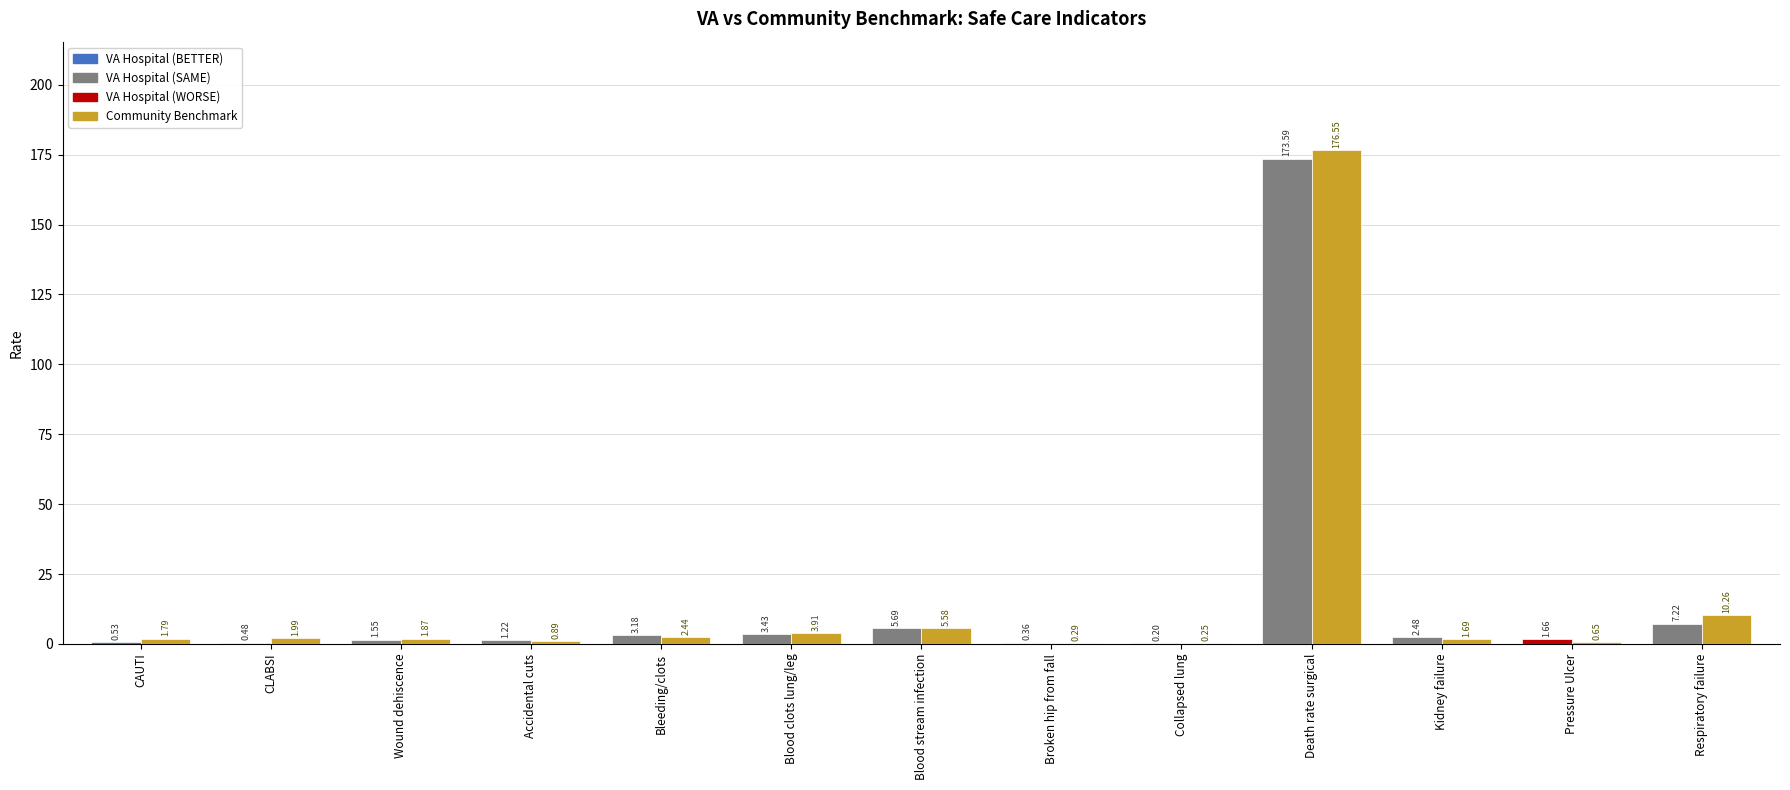

At which category is the sum across all series the highest?

Death rate surgical